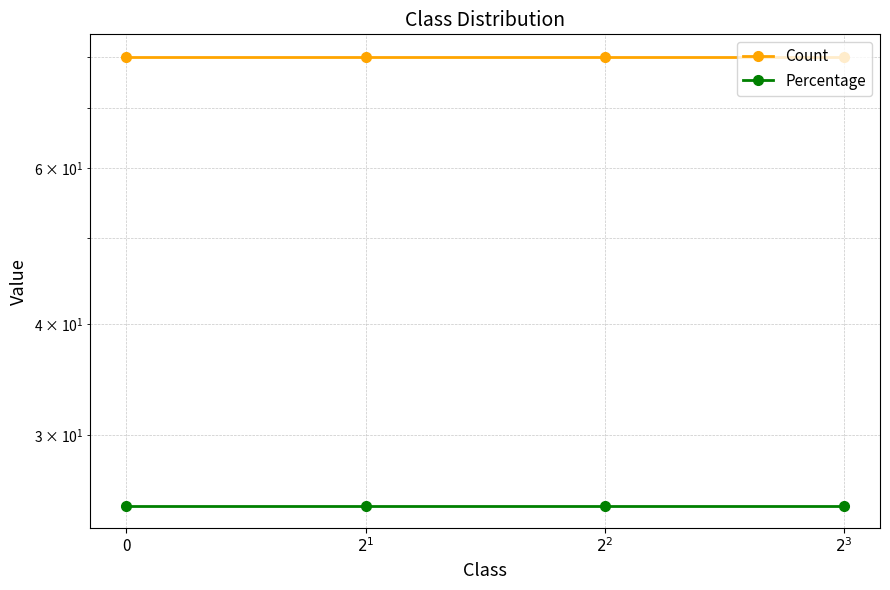

What is the total value across all series at $2^1$?

105